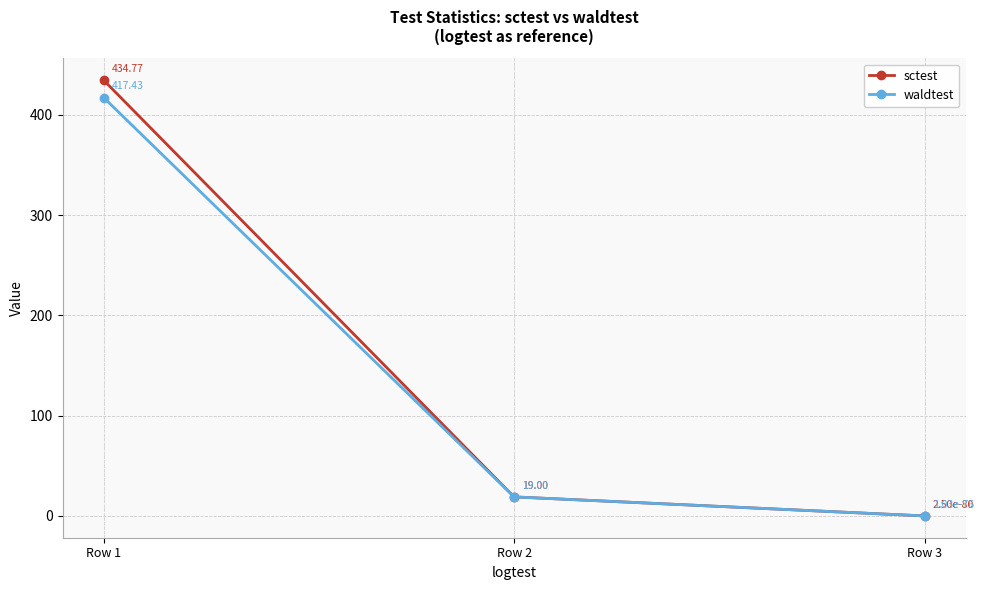

At which label is sctest closest to 217?

Row 2